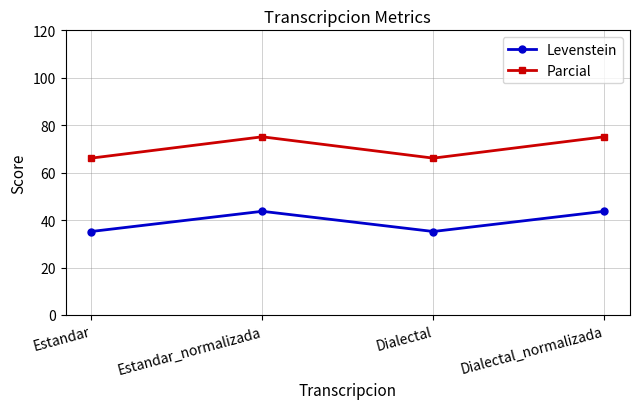

What is the maximum value for Levenstein?

43.7